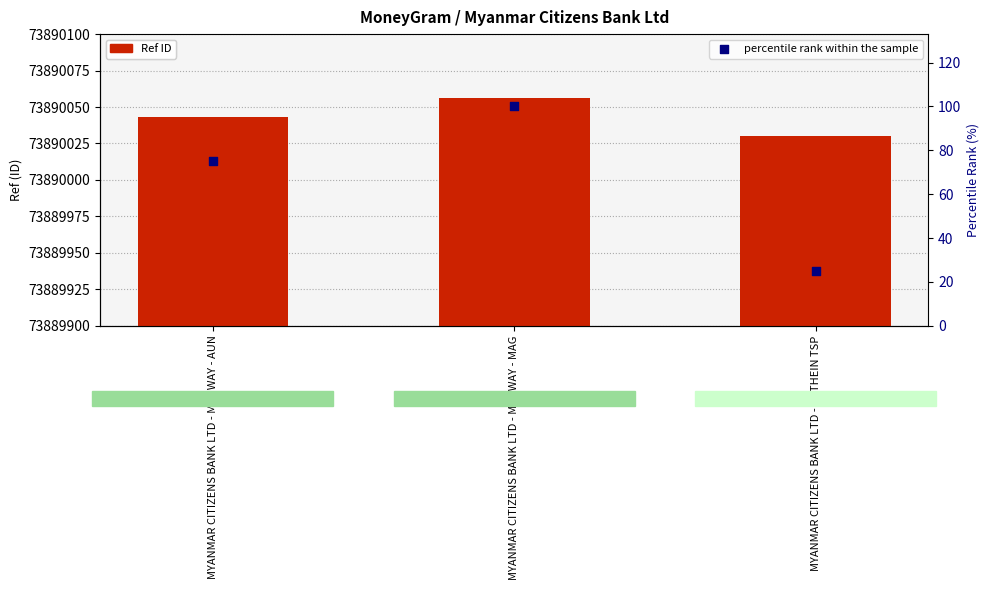

What are all the series names shown in the legend?

Ref, percentile rank within the sample